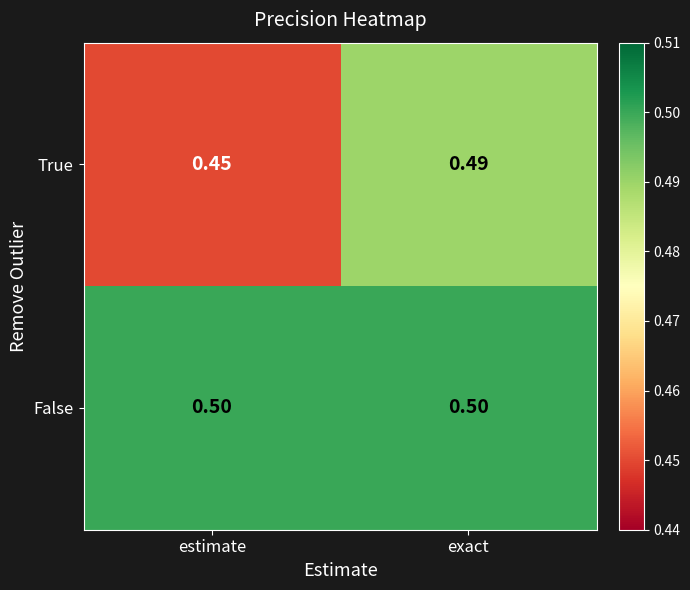

What is the smallest value displayed?

0.5